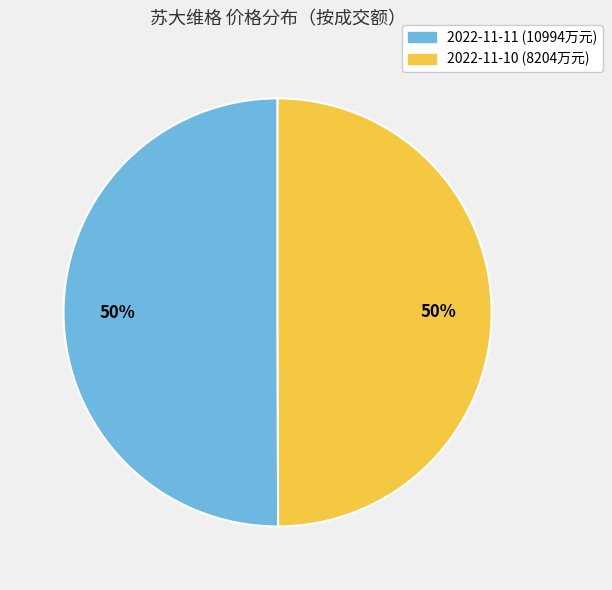

The 2022-11-11 (10994万元) slice represents 50% of the pie. True or false?

True